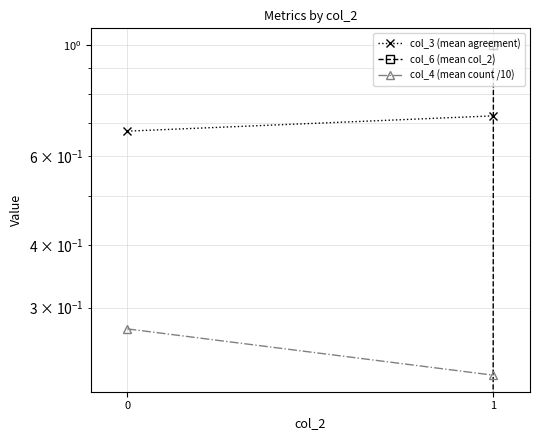

Reading right to left, transcribe all the data shown in this chart.

col_3 (mean agreement): 0.7	0.7
col_6 (mean col_2): 1.0	0.0
col_4 (mean count /10): 0.2	0.3